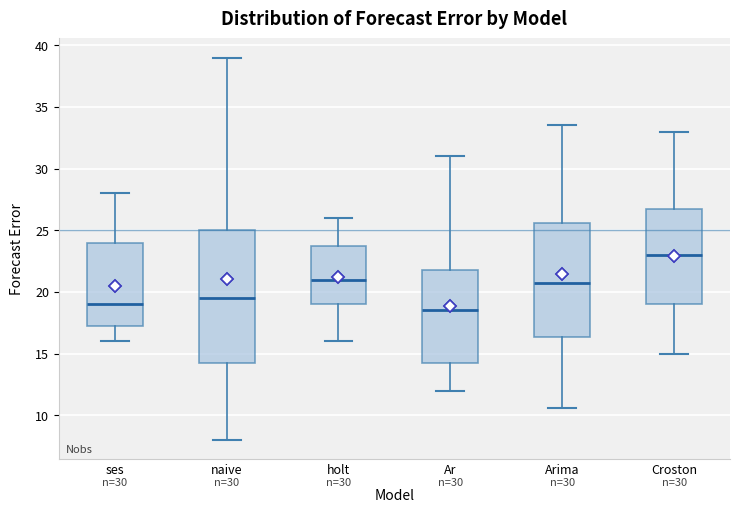

Which box has the lowest median line?

Ar